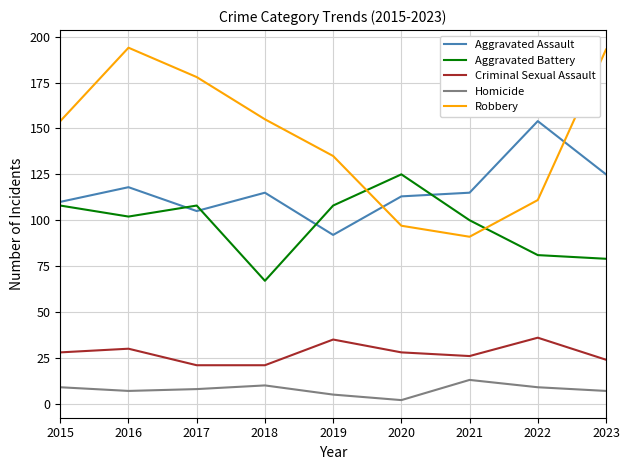

Reading right to left, what are all the values shown in this chart?

Aggravated Assault: 125	154	115	113	92	115	105	118	110
Aggravated Battery: 79	81	100	125	108	67	108	102	108
Criminal Sexual Assault: 24	36	26	28	35	21	21	30	28
Homicide: 7	9	13	2	5	10	8	7	9
Robbery: 193	111	91	97	135	155	178	194	154